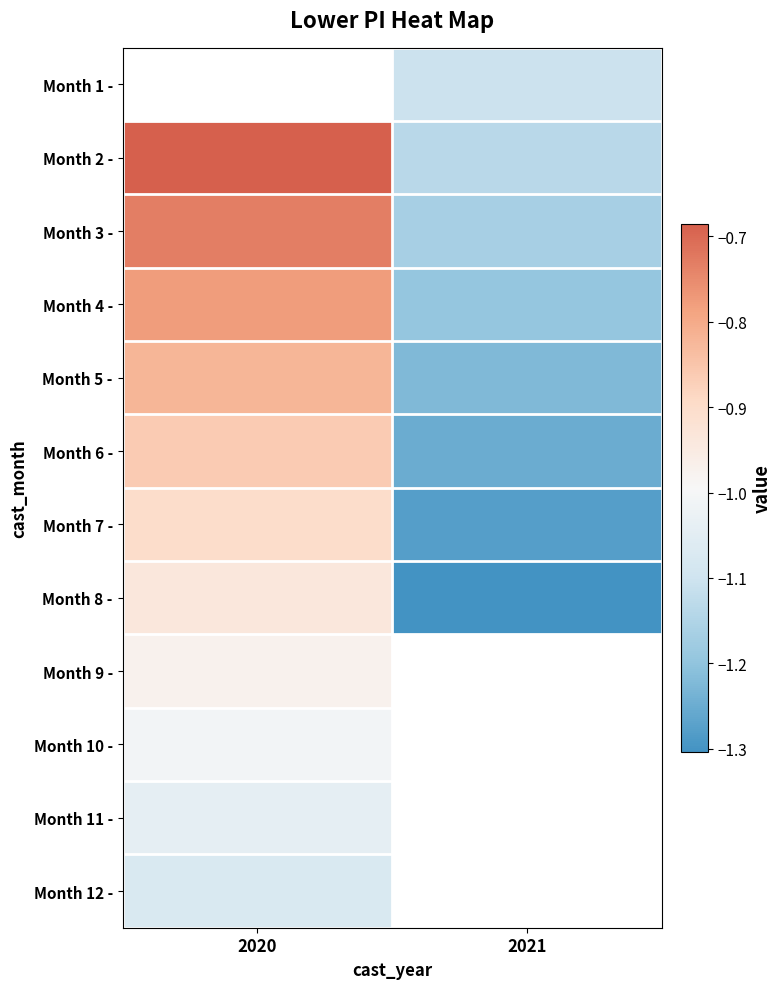

At which label is Month 10 - closest to -1?

2020